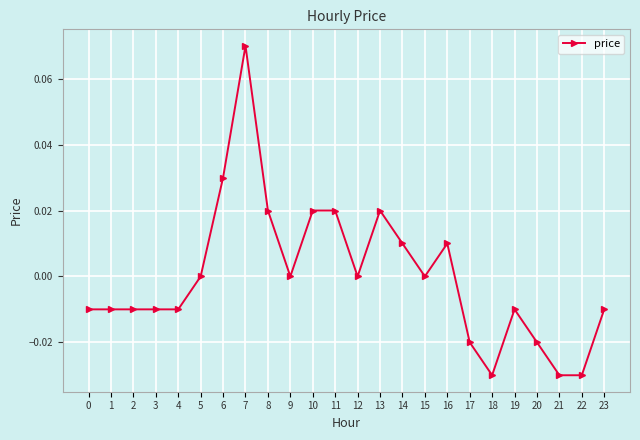

The chart shows a value of -0.0 at 1. True or false?

True